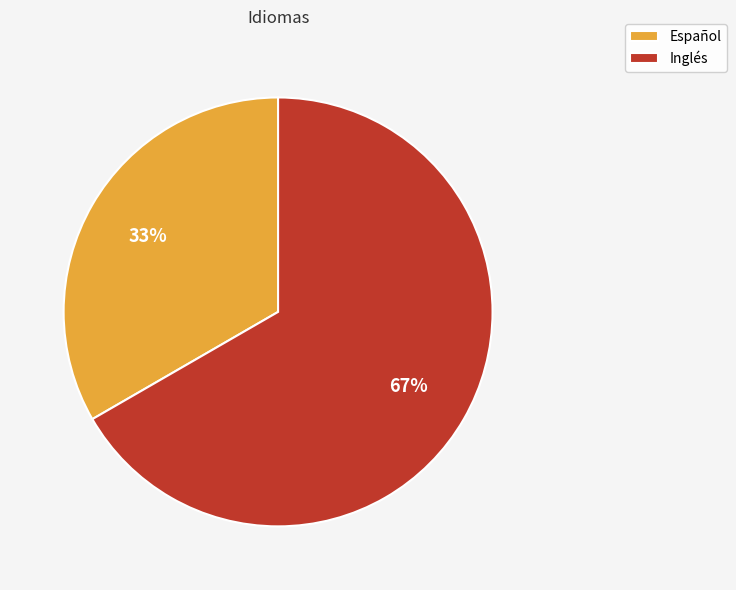

Which slice is the smallest?

Español